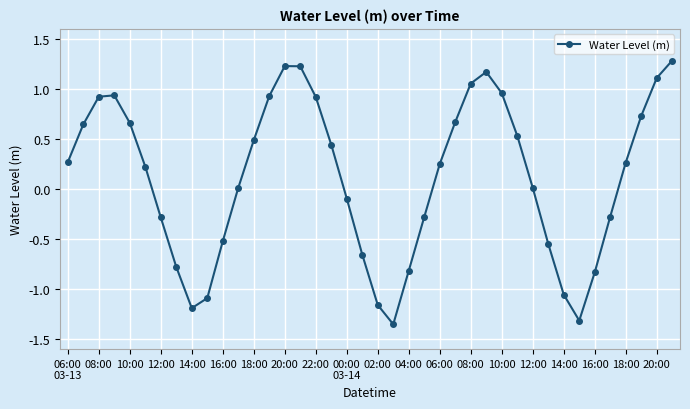

What is the maximum value shown in the chart?

1.3